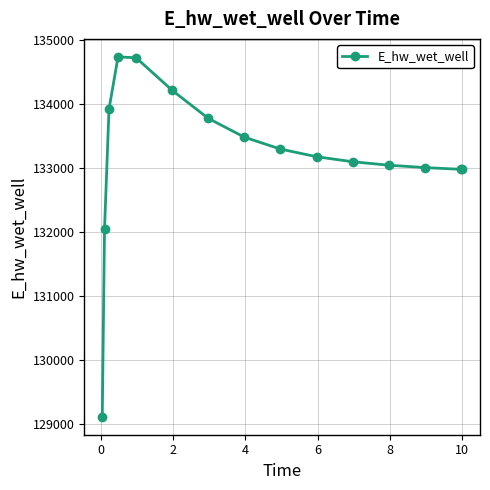

What is the value of the 3rd point from the left?

133923.1